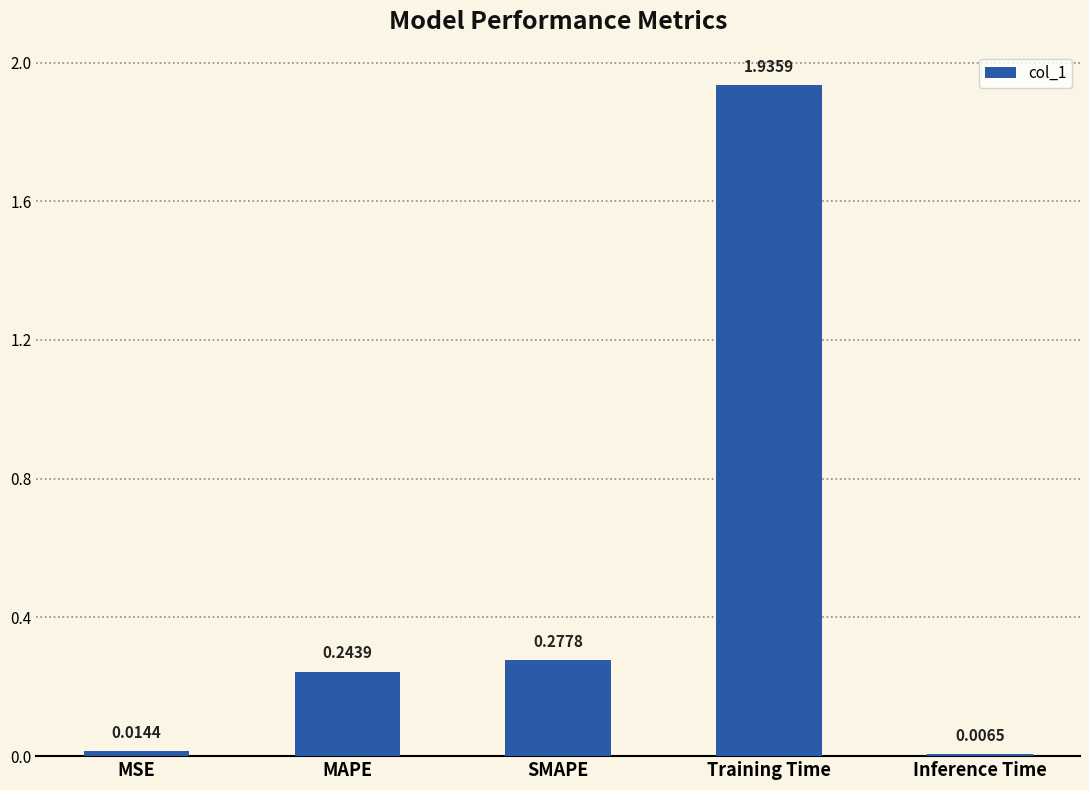

Are the bars grouped side by side (vs. stacked)?

No